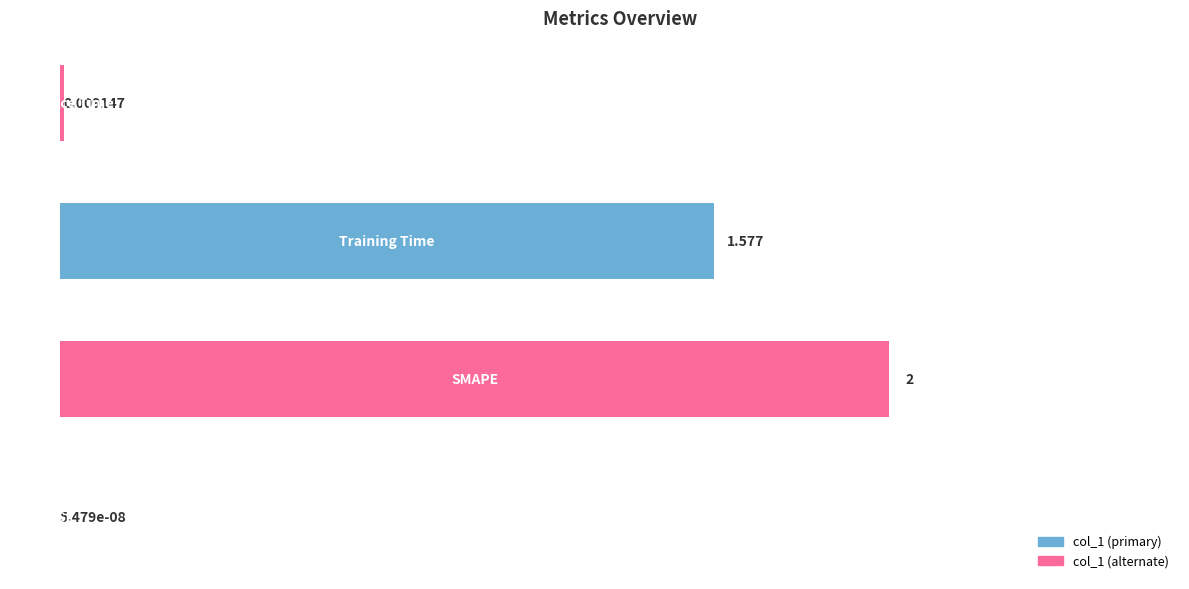

How many data points are above 1?

2